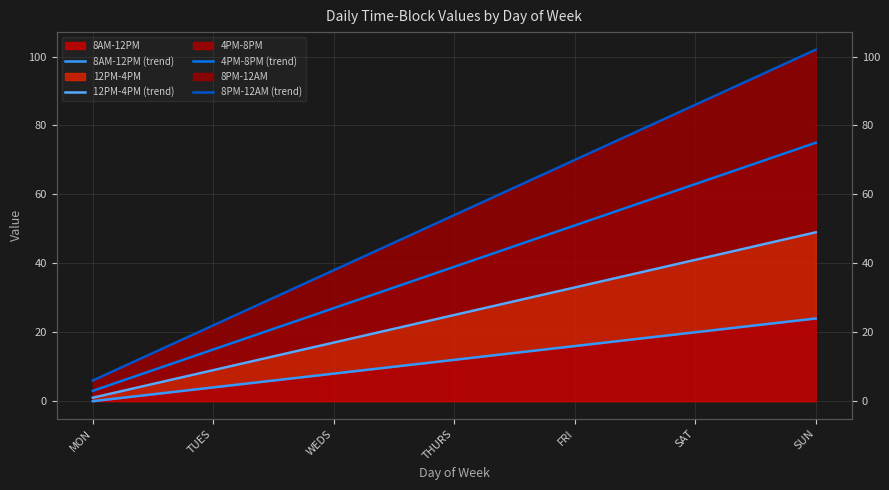

How many data points in 8AM-12PM (trend) are less than 12?

3